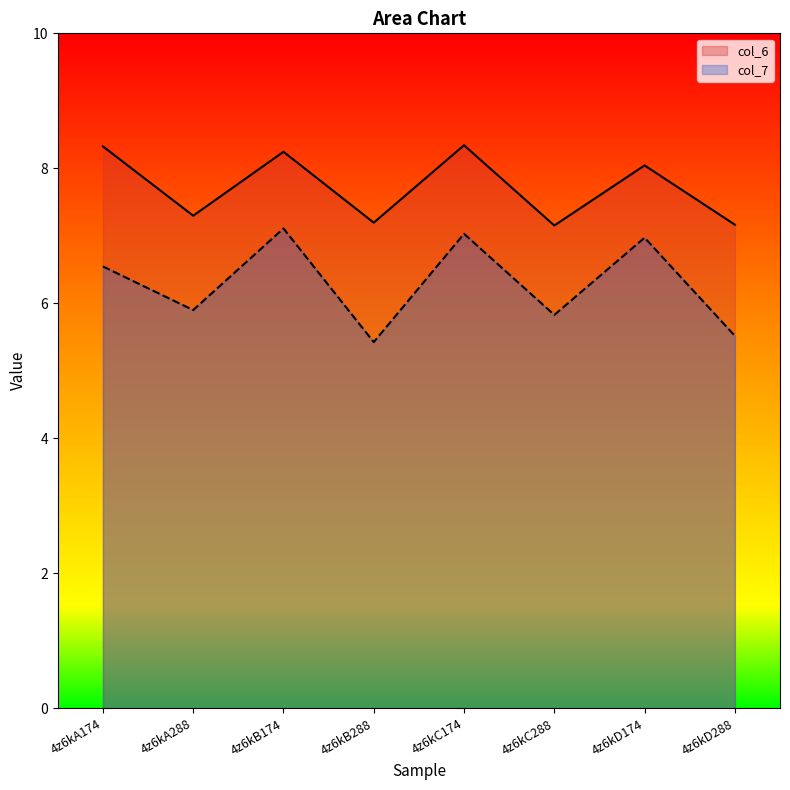

At which category is the sum across all series the highest?

4z6kC174